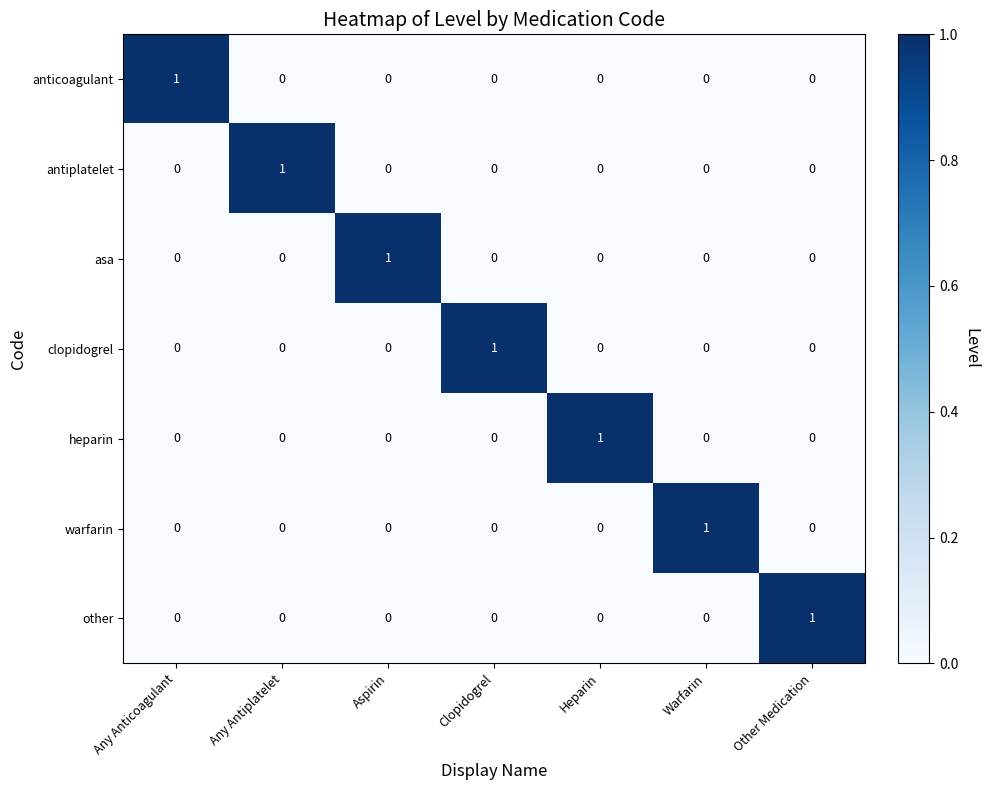

How many heparin values are between 0 and 1?

7